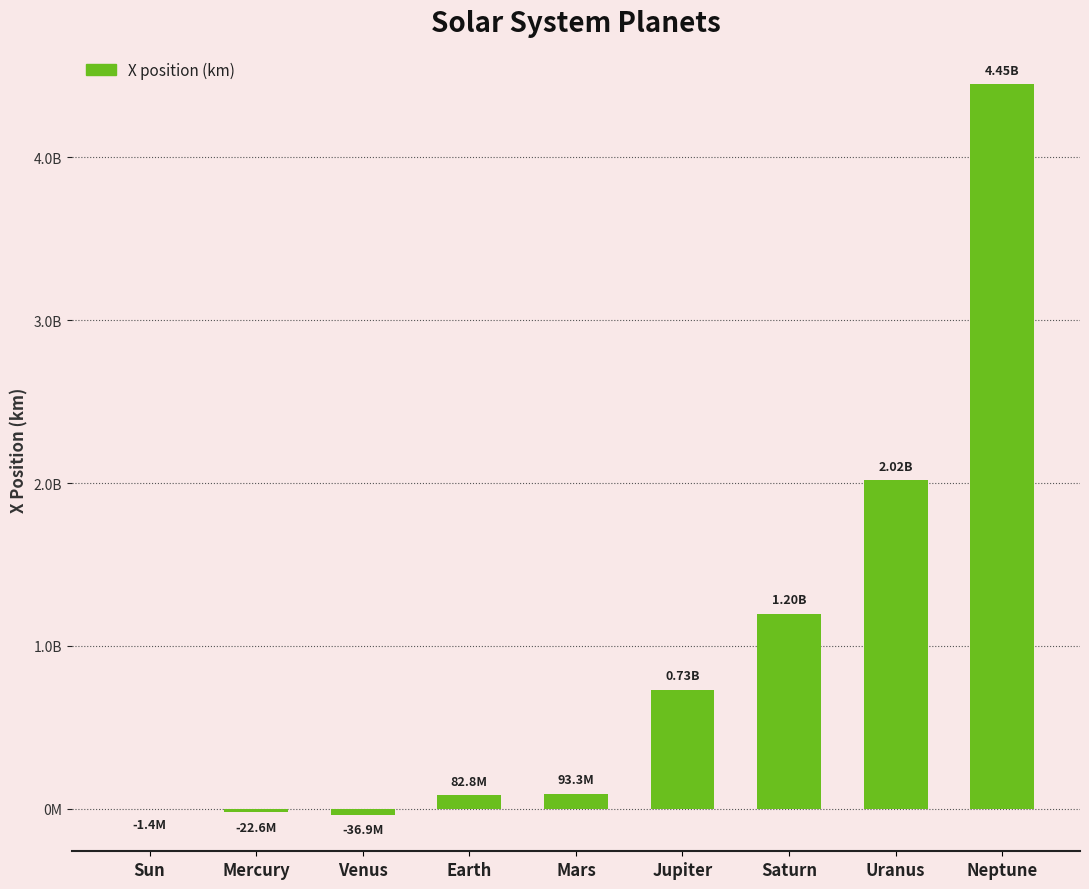

What position from the left is Mercury?

2